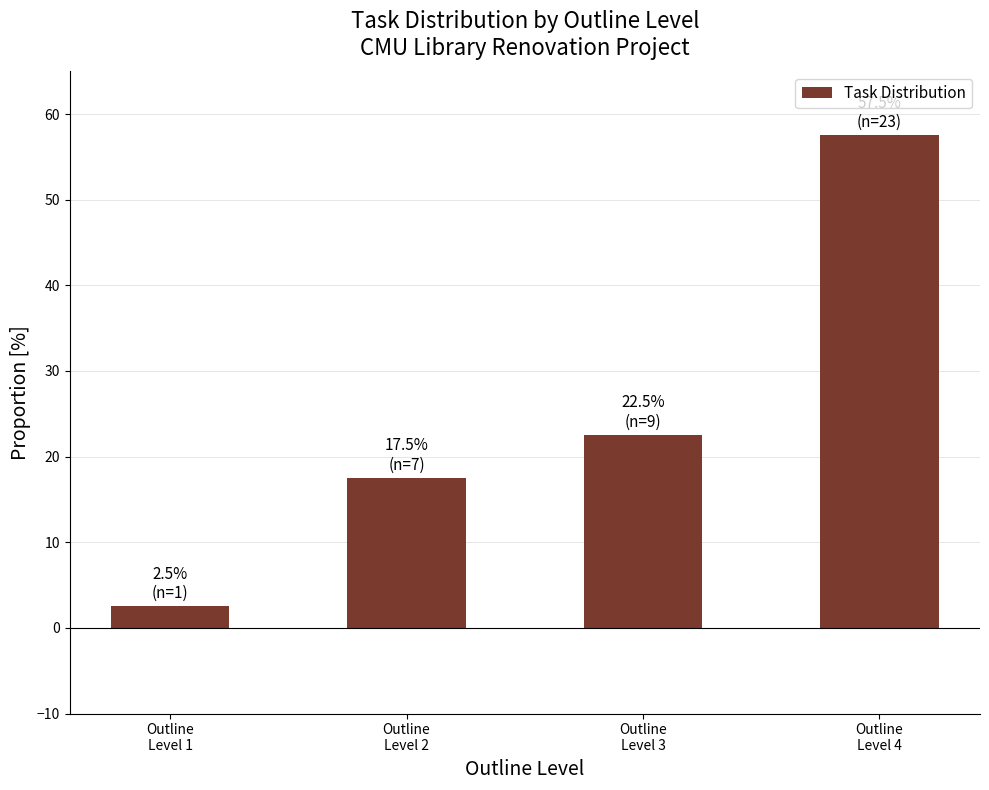

Count the number of categories in the chart.

4